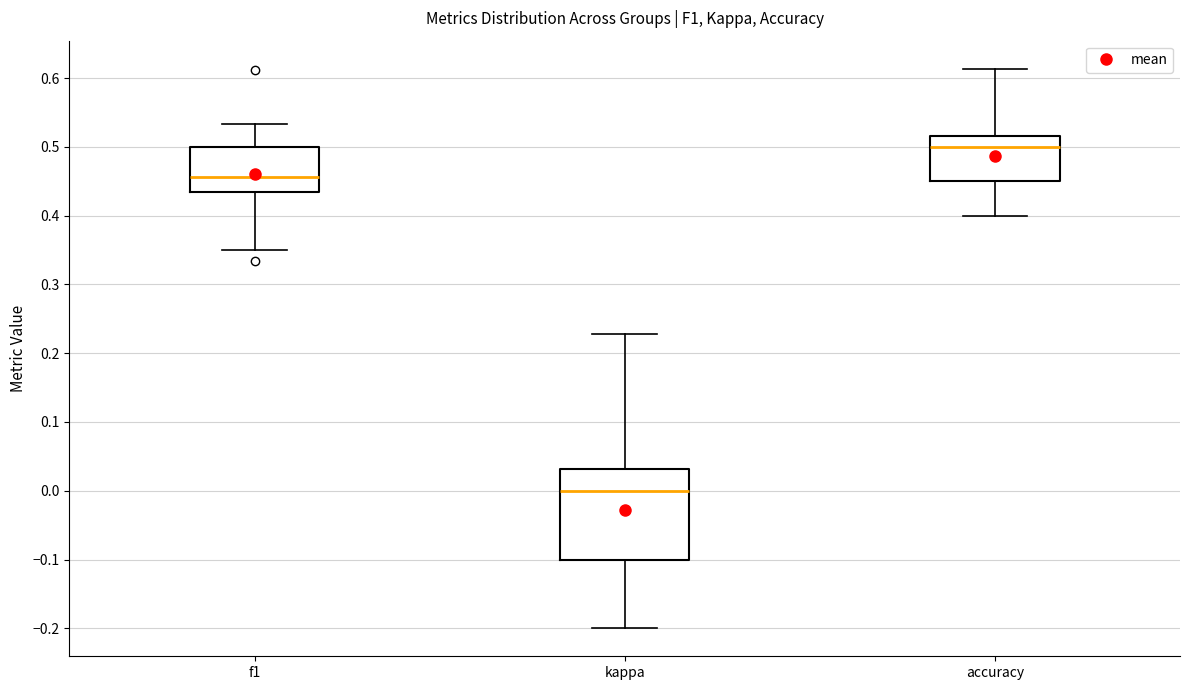

Reading left to right, transcribe this box plot: for each box, give where its median line is, the range the box spans, and where its two whiskers end, as read against the y-axis. The values are not printed on the chart, so give them approximately, as read against the axis.

f1: median 0.46, box 0.43 to 0.50, whiskers 0.35 to 0.53
kappa: median 0.00, box -0.10 to 0.03, whiskers -0.20 to 0.23
accuracy: median 0.50, box 0.45 to 0.52, whiskers 0.40 to 0.61